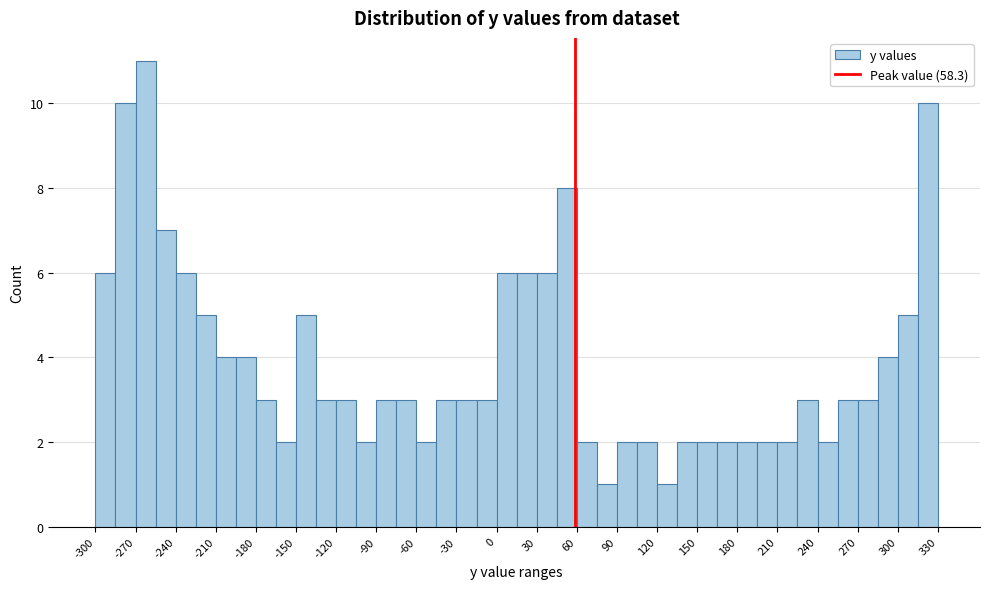

Read against the x-axis, roughly where is the centre of the tallest bar?

-260